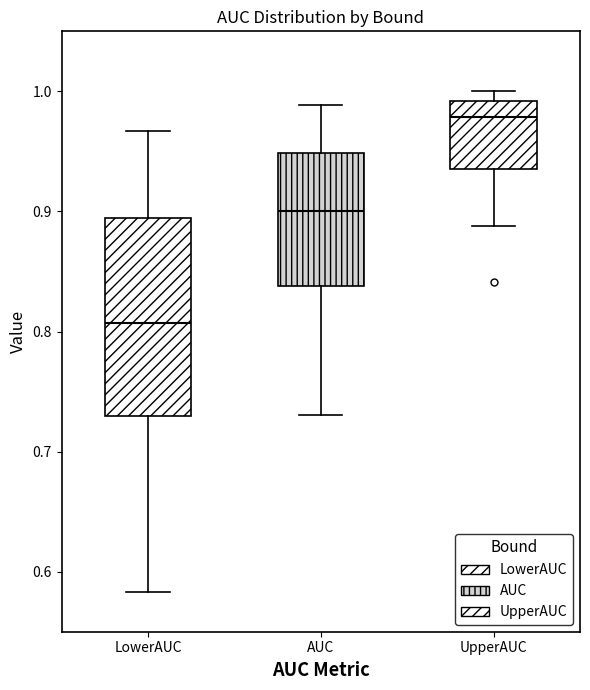

Reading left to right, transcribe this box plot: for each box, give where its median line is, the range the box spans, and where its two whiskers end, as read against the y-axis. The values are not printed on the chart, so give them approximately, as read against the axis.

LowerAUC: median 0.81, box 0.73 to 0.89, whiskers 0.58 to 0.97
AUC: median 0.90, box 0.84 to 0.95, whiskers 0.73 to 0.99
UpperAUC: median 0.98, box 0.94 to 0.99, whiskers 0.89 to 1.00